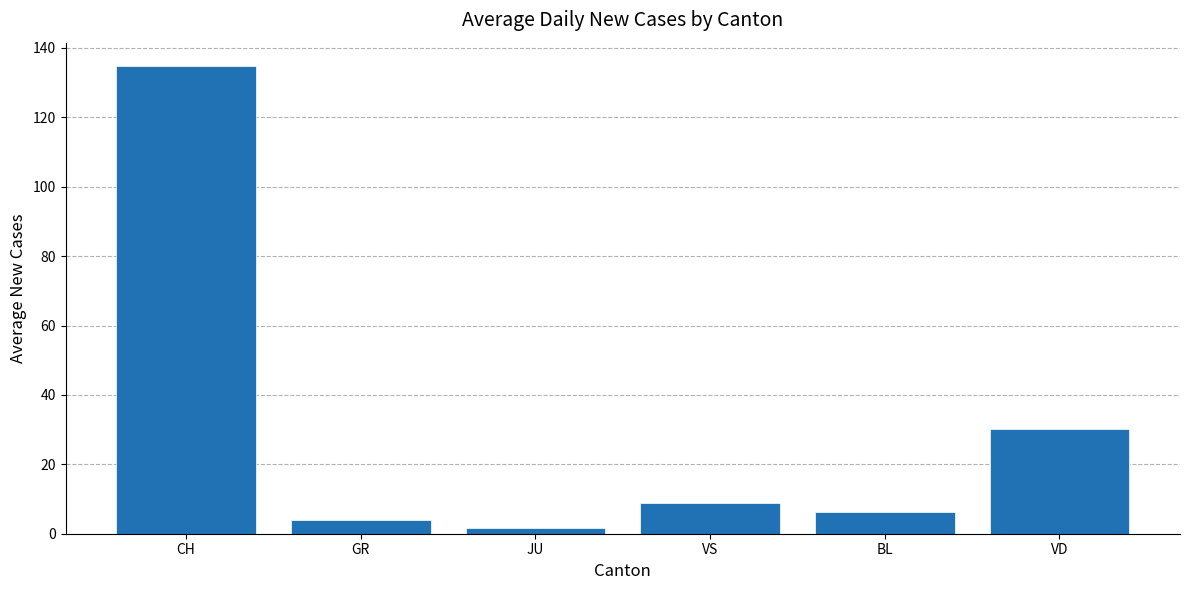

What is the sum of all values?

185.6